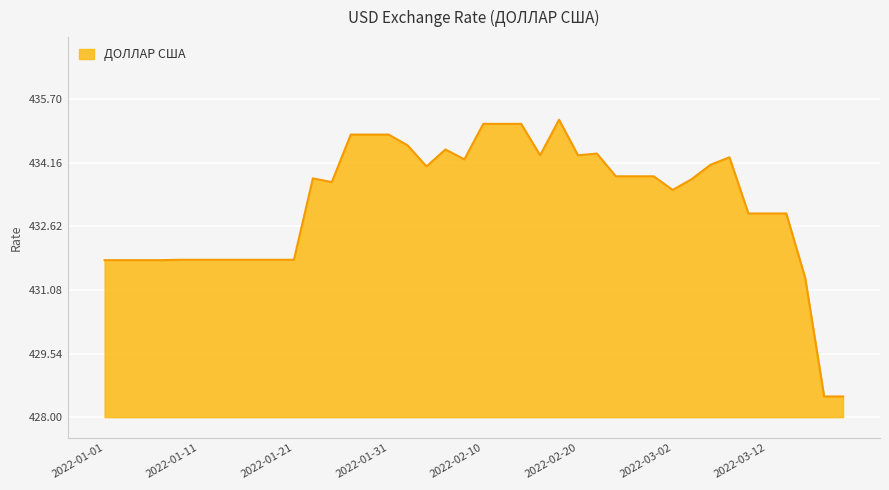

What is the maximum value shown in the chart?

435.2